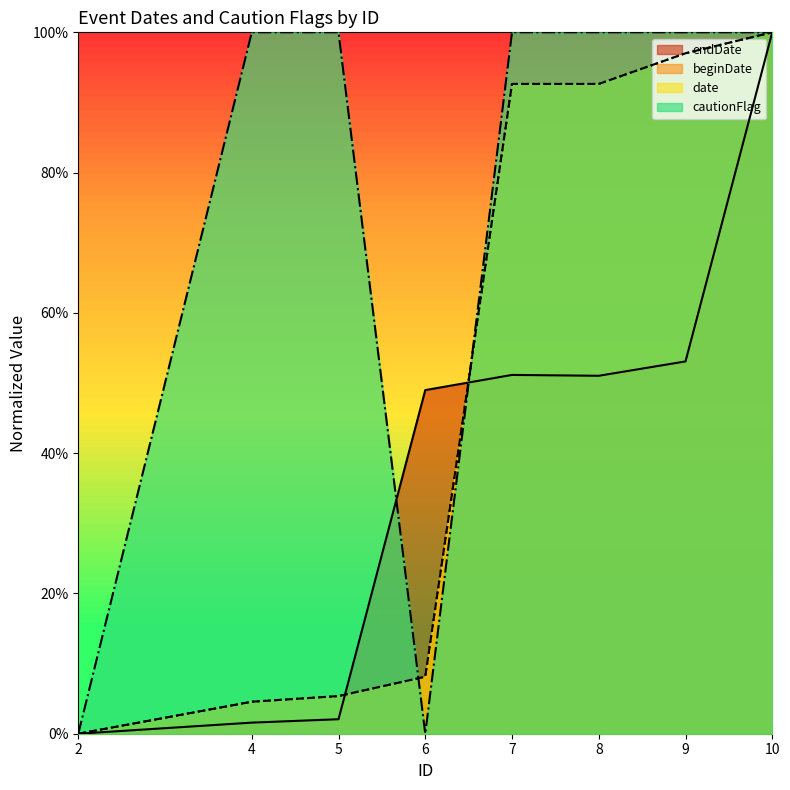

Where is beginDate nearest to the value 50?

6